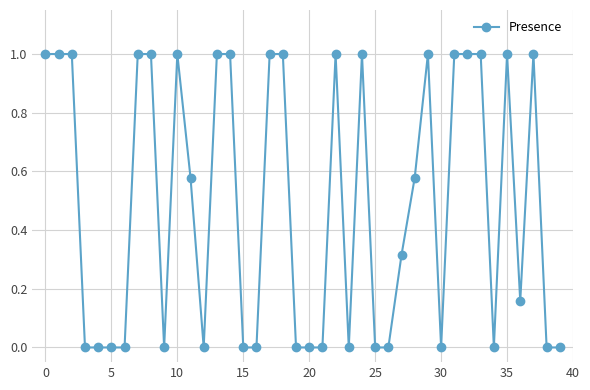

What is the sum of all values?

19.6